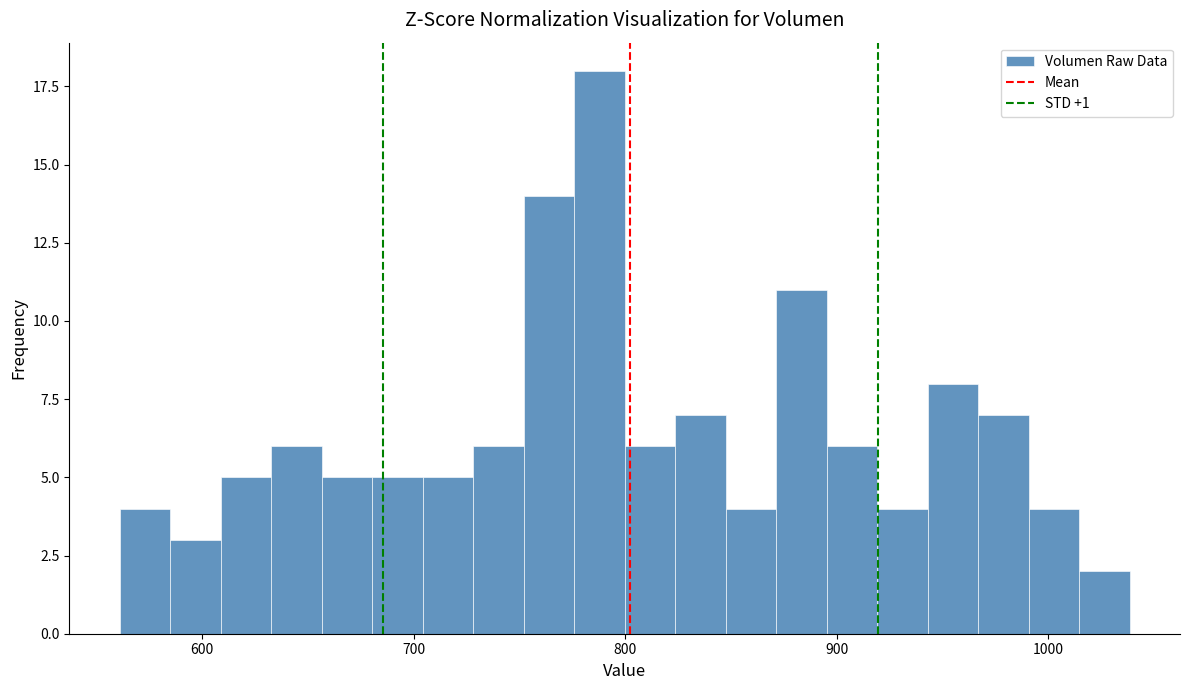

Around what value on the x-axis is the tallest bar? Give the approximate position of its centre, as read against the axis.

790